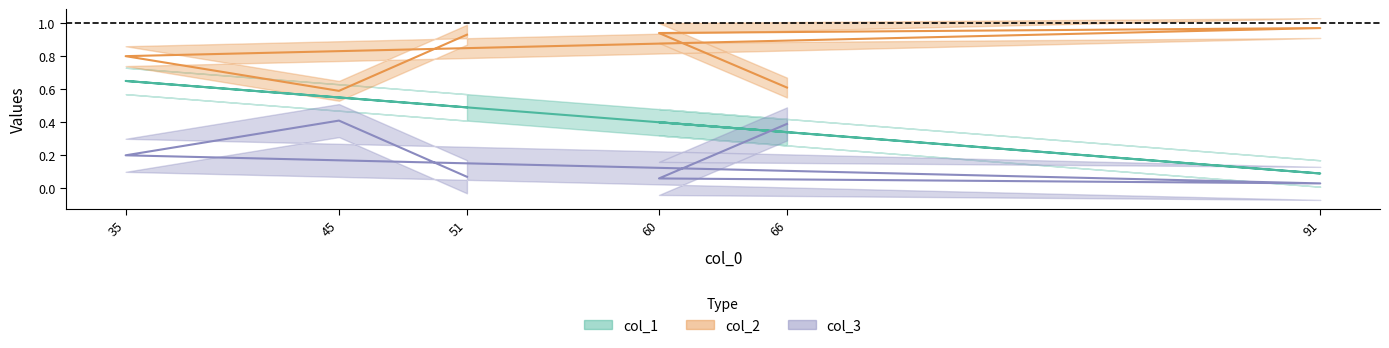

Which category has the lowest value in the col_2 series?

91